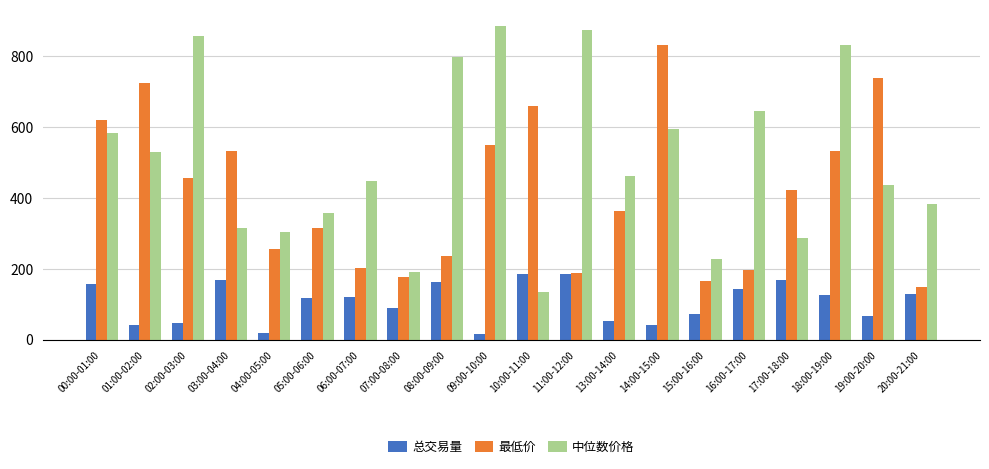

What is the difference between the second highest and second lowest values in the 总交易量 series?

167.2